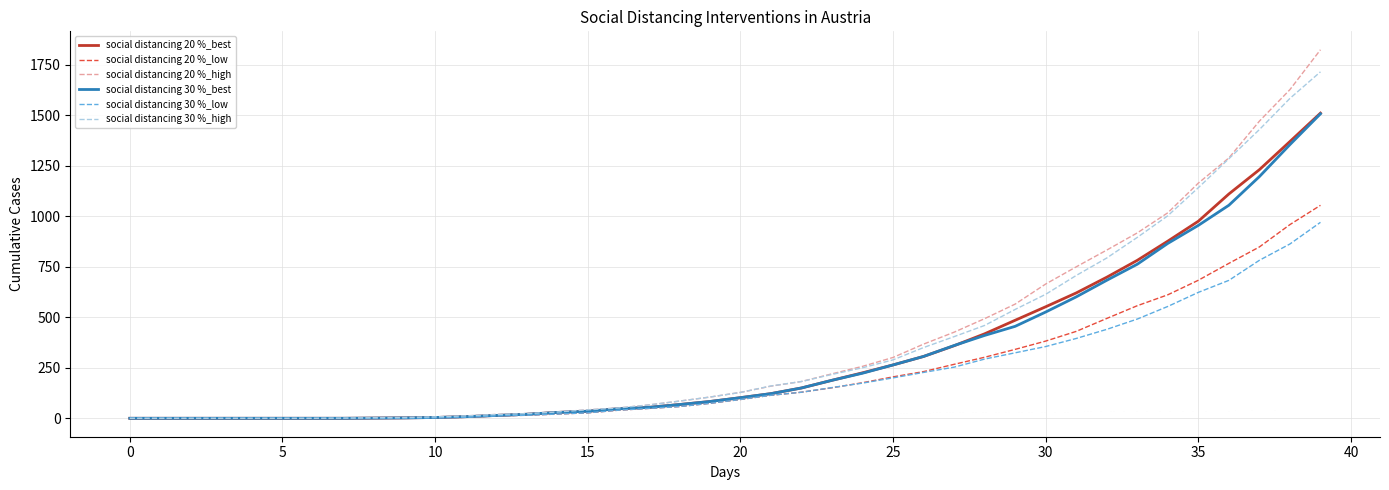

Does the chart display data point markers on the line(s)?

No